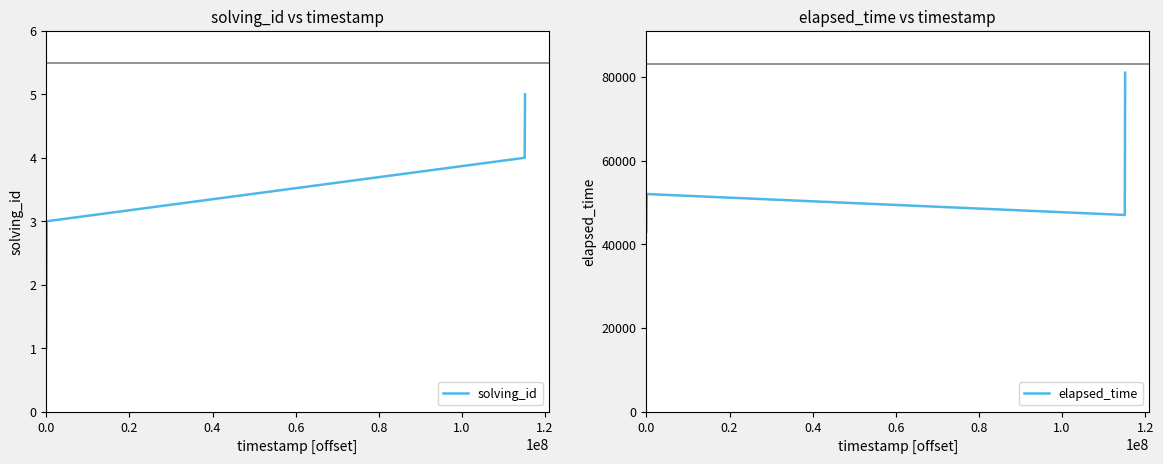

What is the average value of the solving_id series?

3